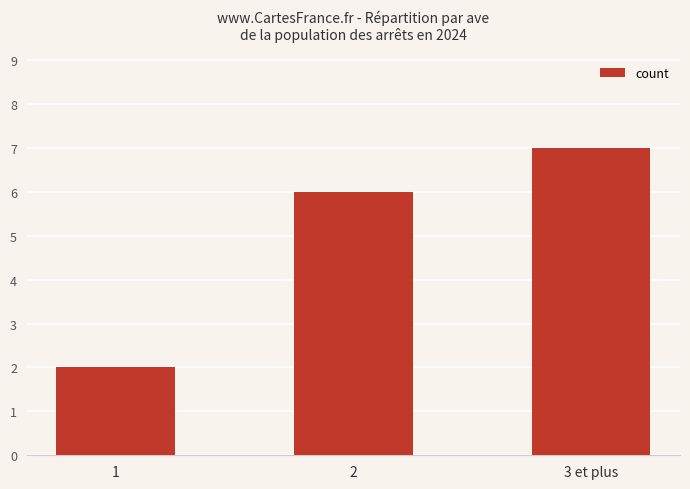

What is the sum of the values at 2 and 1?

8